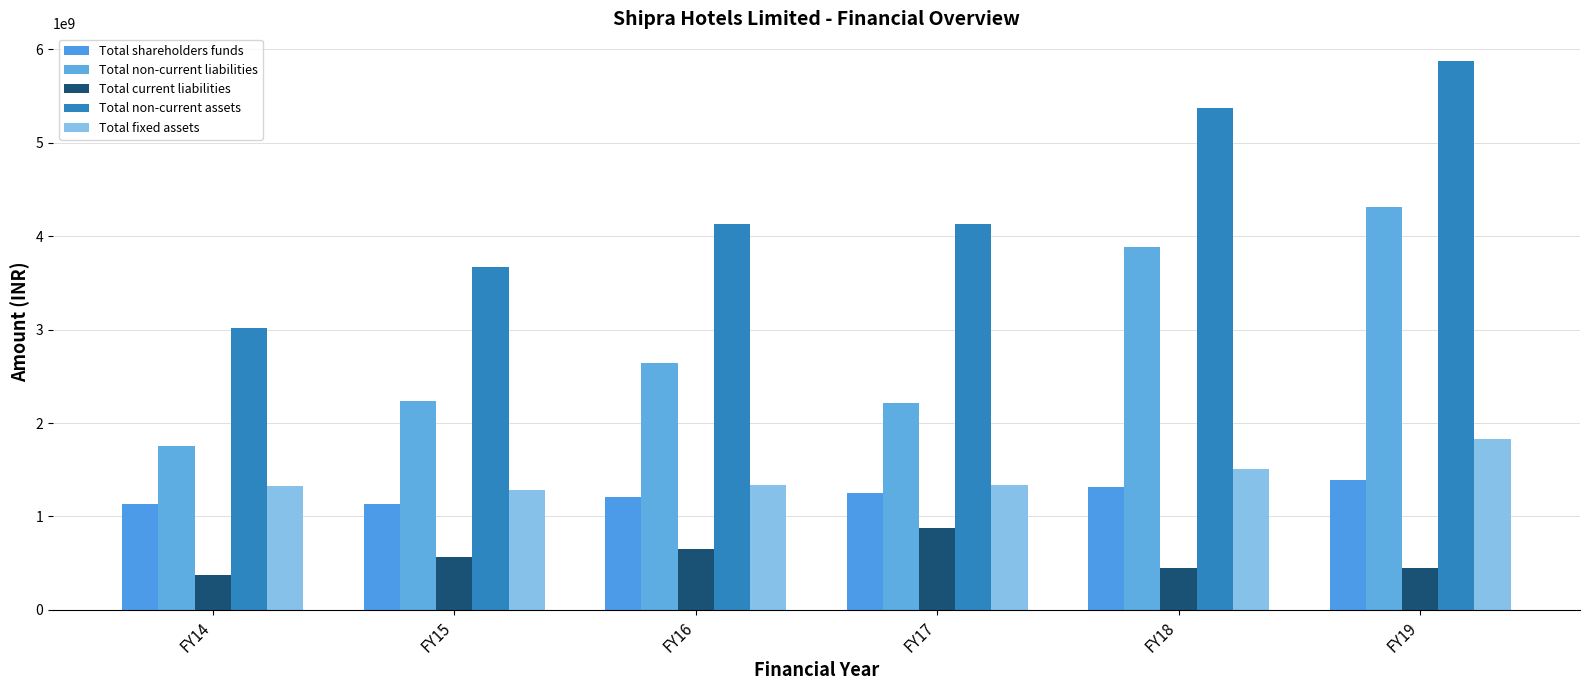

What is the sum of the Total non-current assets values at FY18 and FY16?

9492338951